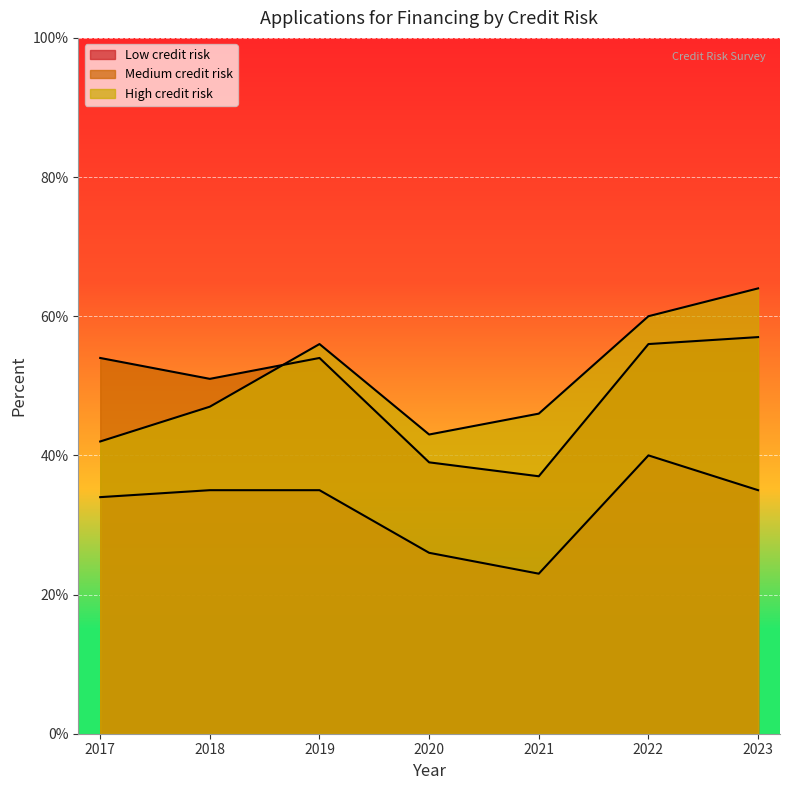

True or false: Low credit risk has more than 0 points higher than both neighbors.

True